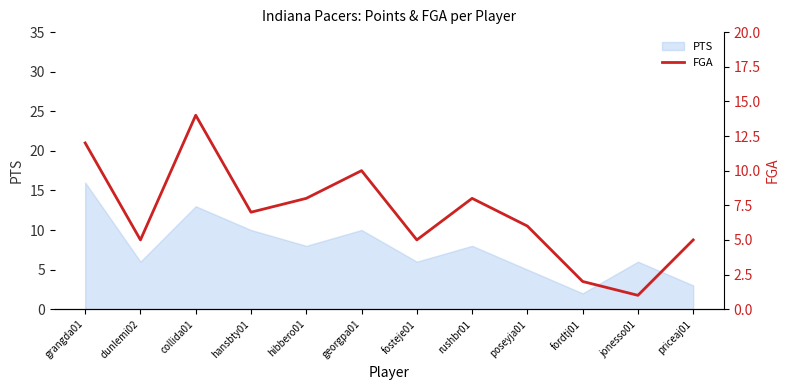

What is the difference between the second highest and minimum values?

11